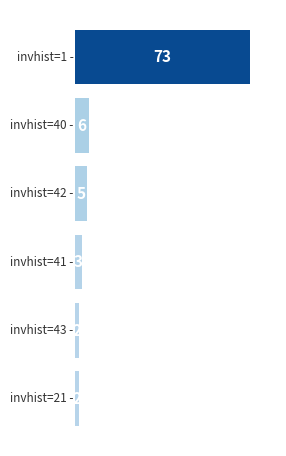

How many bars are there in total?

6